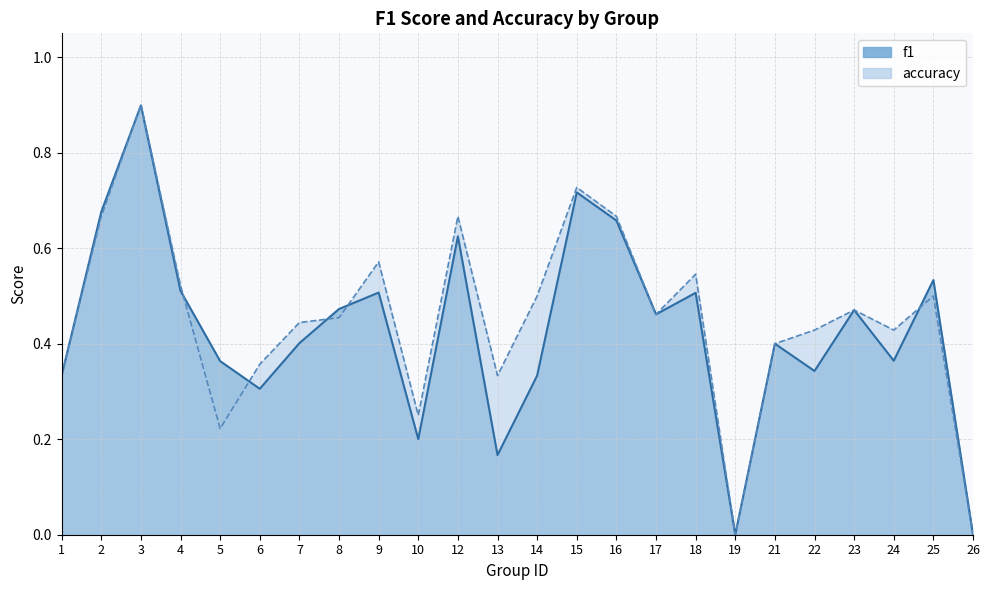

Where is accuracy nearest to the value 0?

19